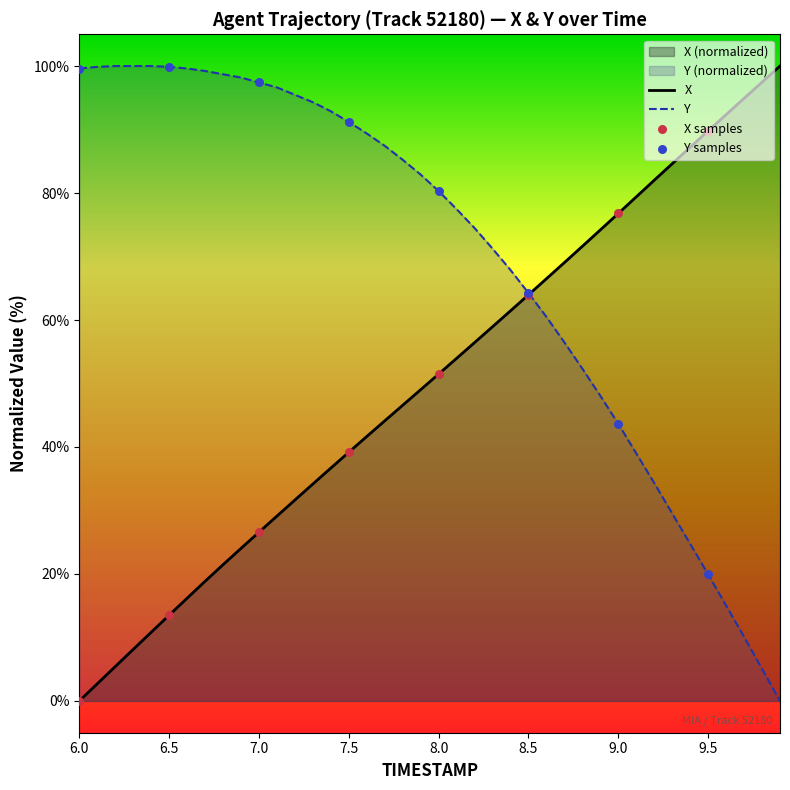

Which series contains the lowest Y value?

X